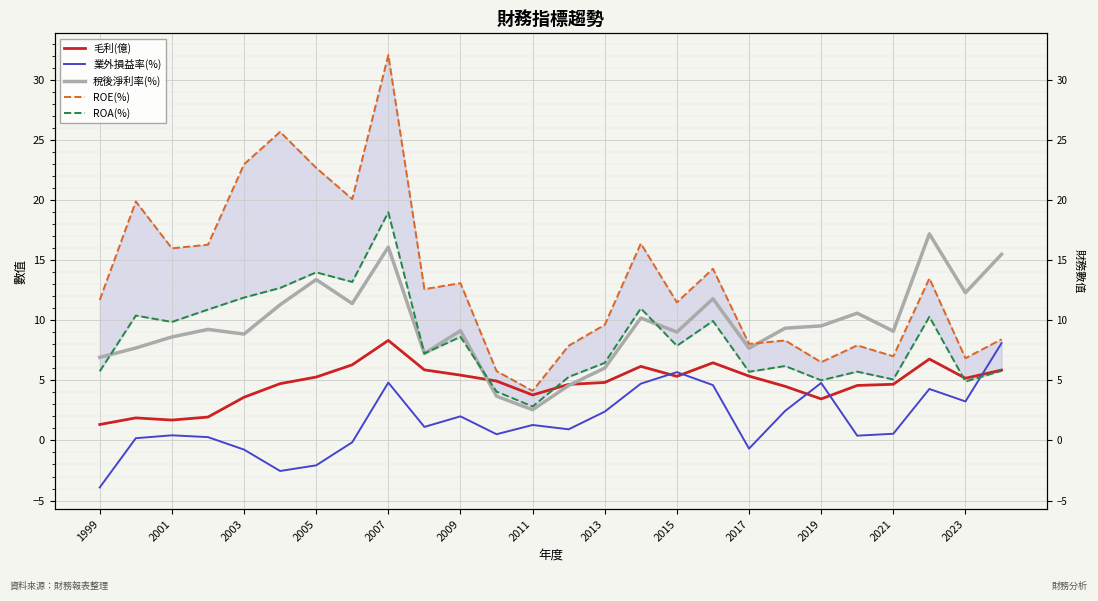

Is it true that ROE(%) equals 9.6 at 2013?

True